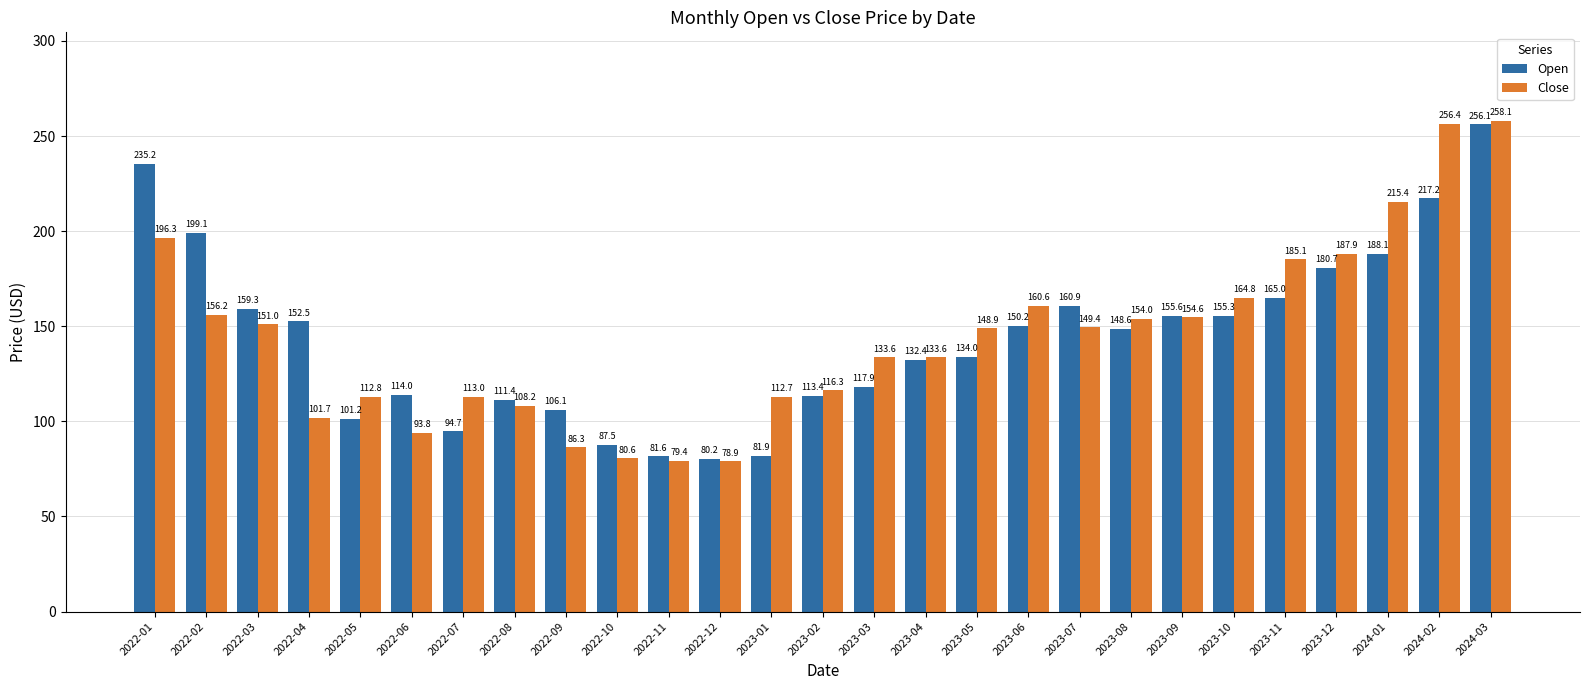

Rank the series by their maximum value, from lowest to highest.

Open, Close